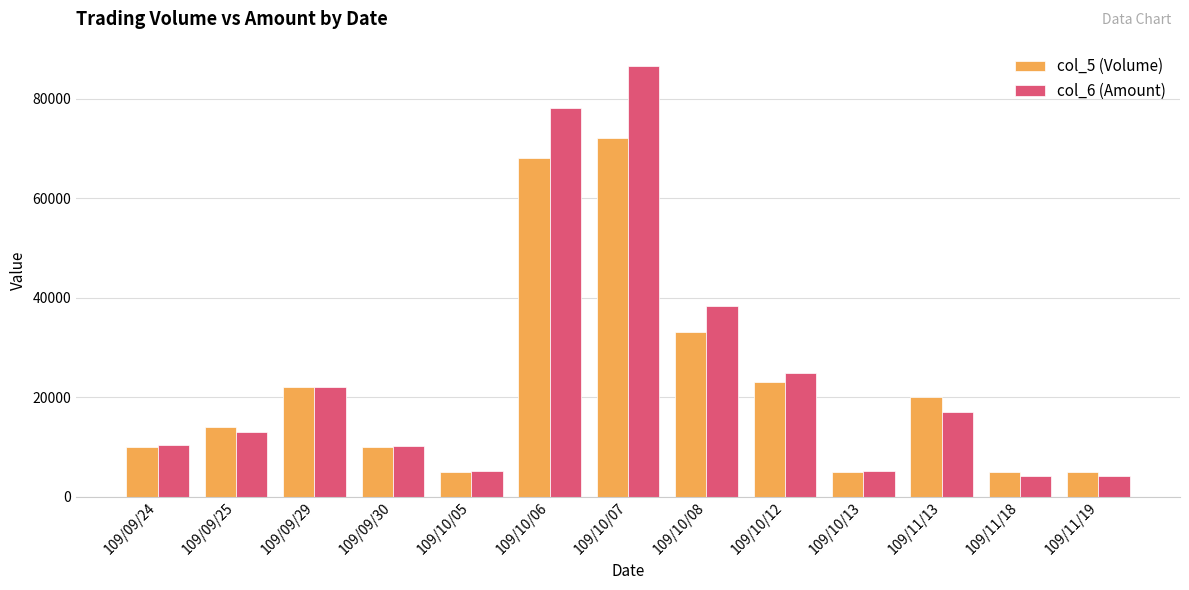

How many groups of bars are there?

13